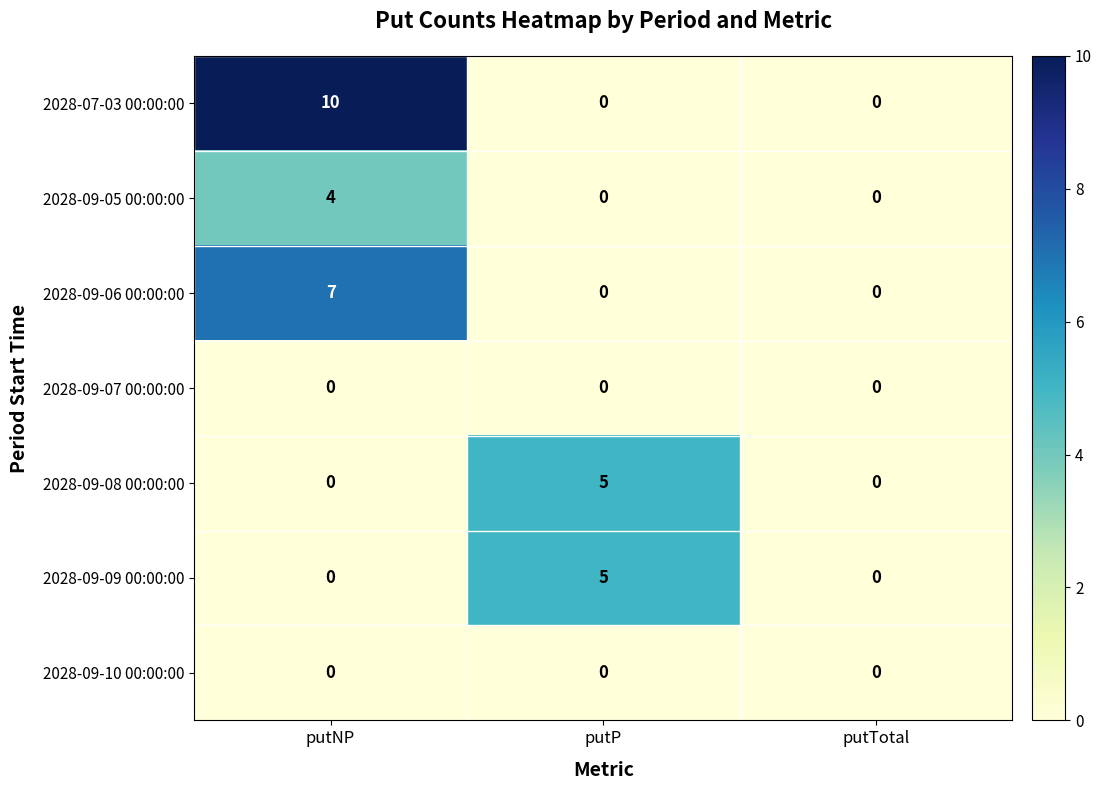

Reading left to right, list all the values displayed in this chart.

2028-07-03 00:00:00: putNP=10	putP=0	putTotal=0
2028-09-05 00:00:00: putNP=4	putP=0	putTotal=0
2028-09-06 00:00:00: putNP=7	putP=0	putTotal=0
2028-09-07 00:00:00: putNP=0	putP=0	putTotal=0
2028-09-08 00:00:00: putNP=0	putP=5	putTotal=0
2028-09-09 00:00:00: putNP=0	putP=5	putTotal=0
2028-09-10 00:00:00: putNP=0	putP=0	putTotal=0